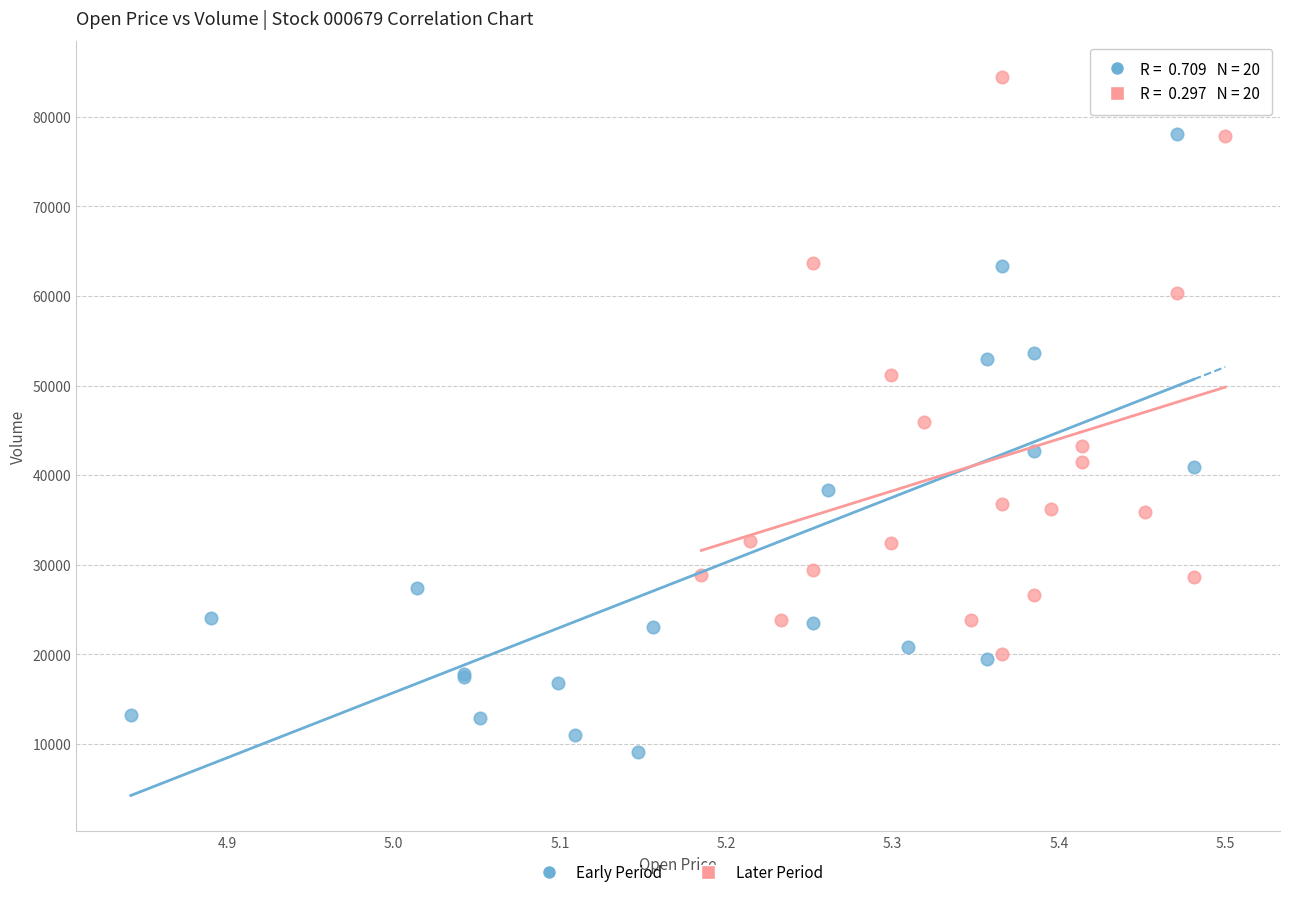

What are all the series names shown in the legend?

Early Period, Later Period